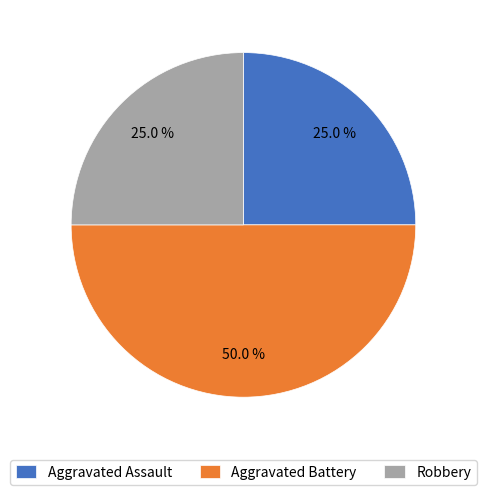

Combined, do Aggravated Battery and Robbery account for over 50%?

Yes